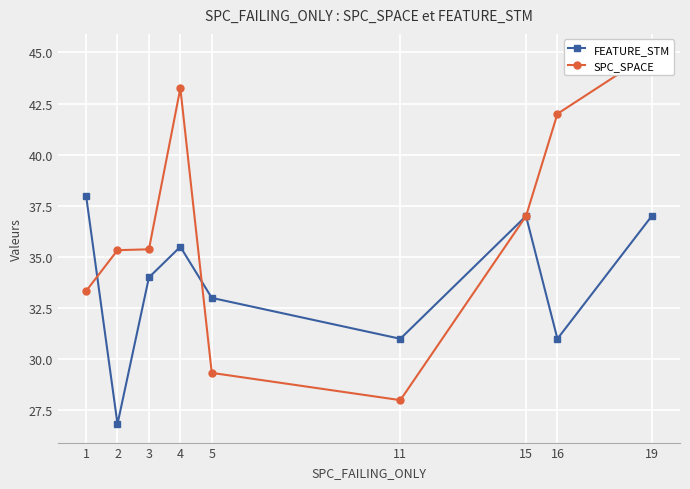

Which series has the widest spread of values?

SPC_SPACE